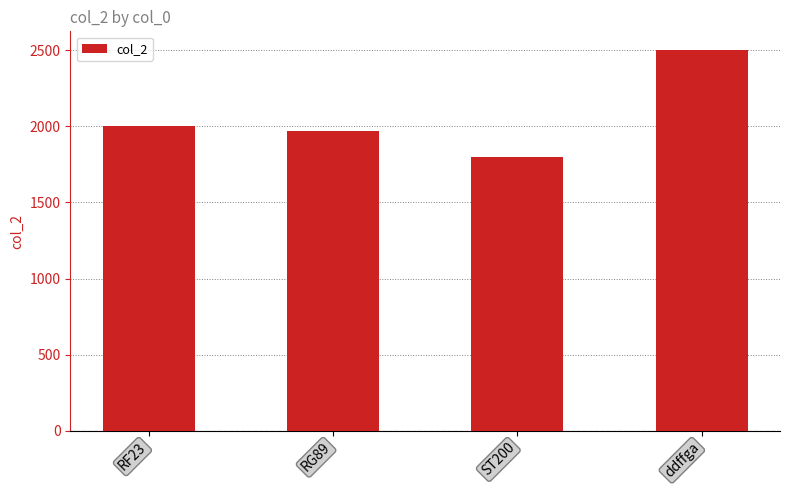

What is the approximate value at RF23, to the nearest 10?

2000